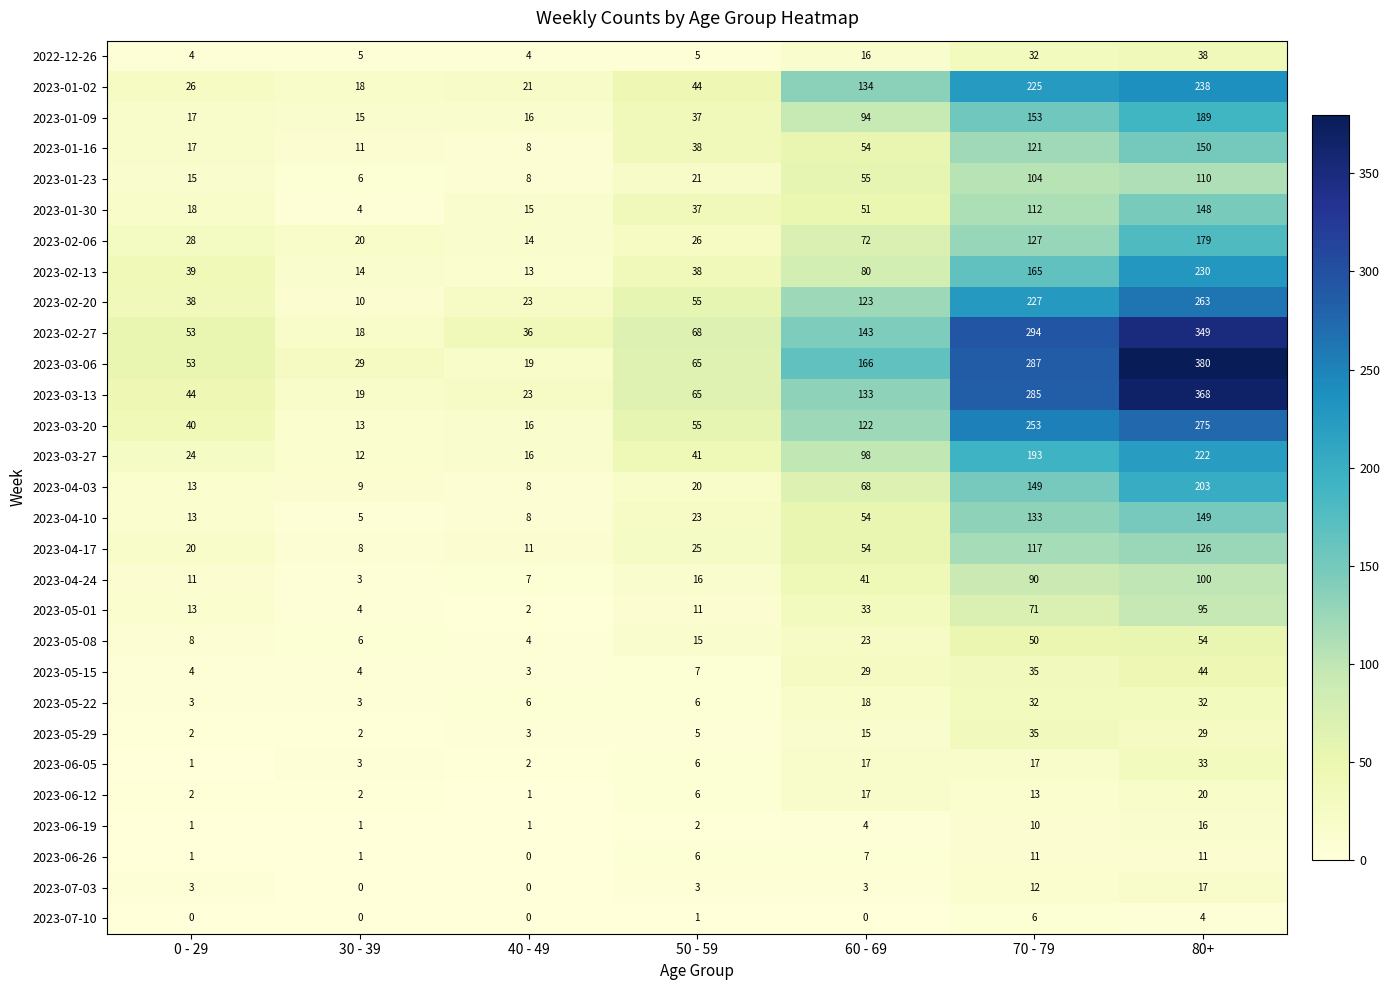

Where is 2023-05-29 nearest to the value 18?

60 - 69